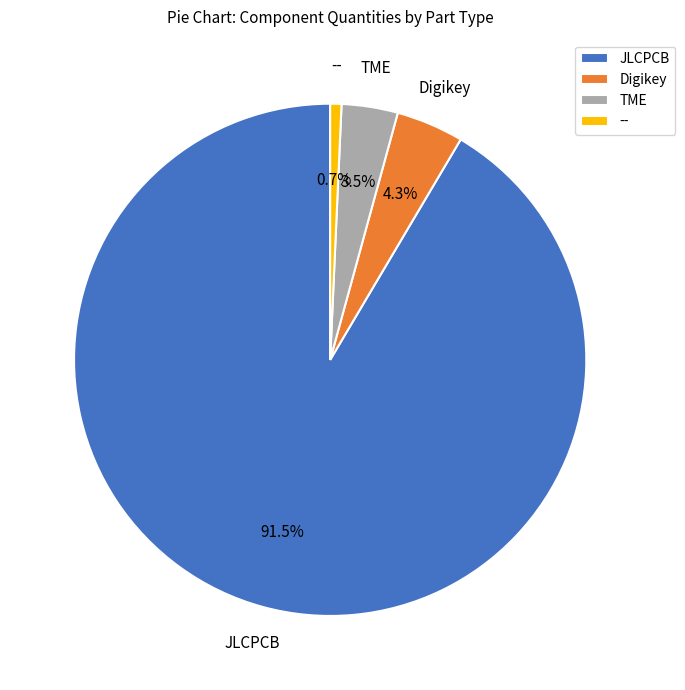

Is the sum of Digikey and TME greater than half?

No